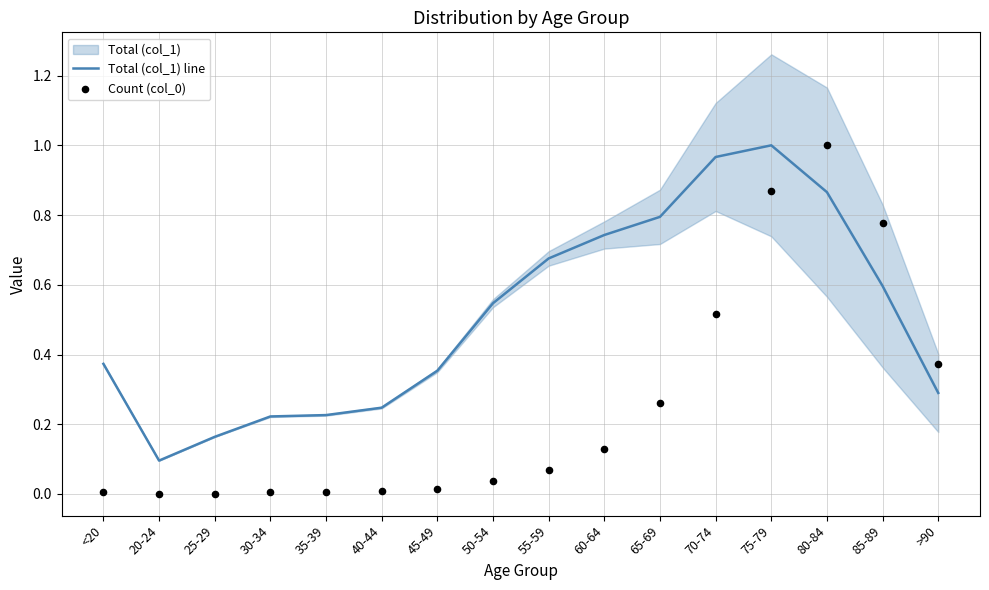

Which series contains the highest Y value?

Total (col_1) line